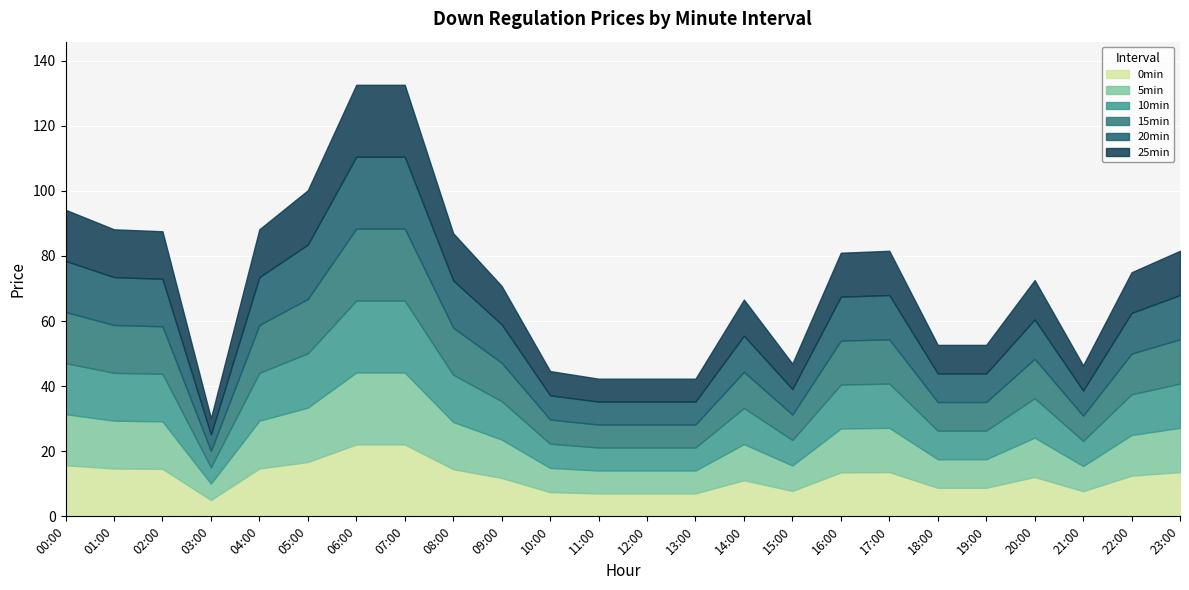

Is the value of 15min at 12:00 greater than the value of 0min at 21:00?

No